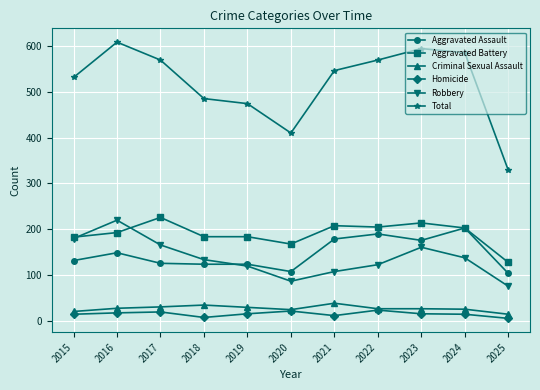

What is the difference between the highest and lowest values at 2024?

570